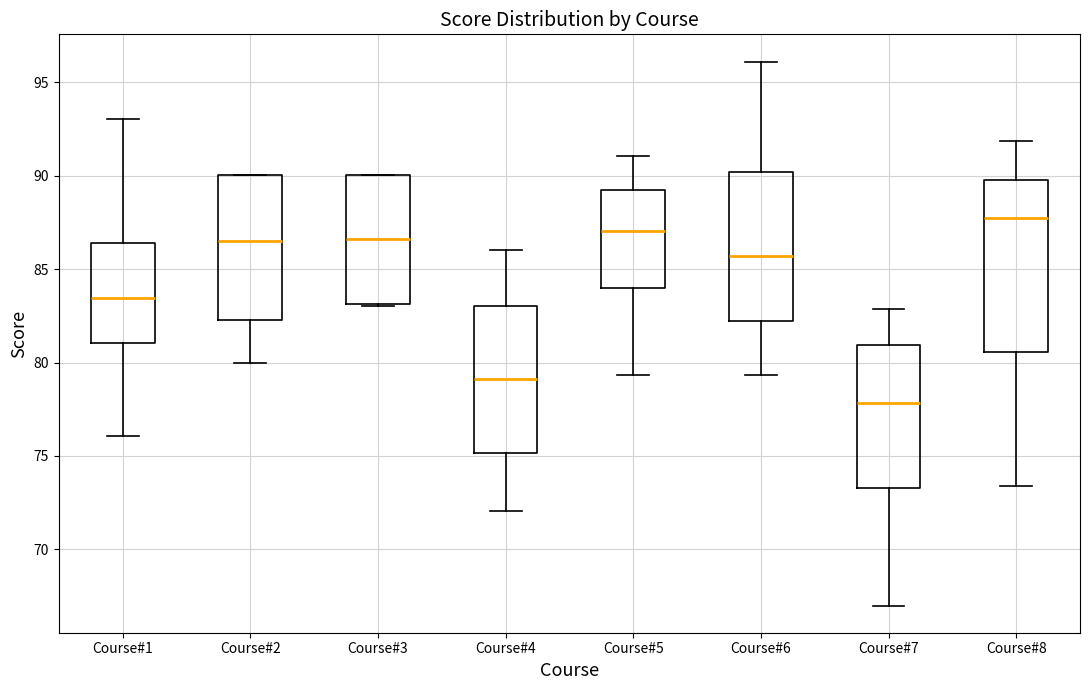

Where is the lower edge of the box for Course#6 on the y-axis? The values are not printed on the chart, so give them approximately, as read against the axis.

82.0